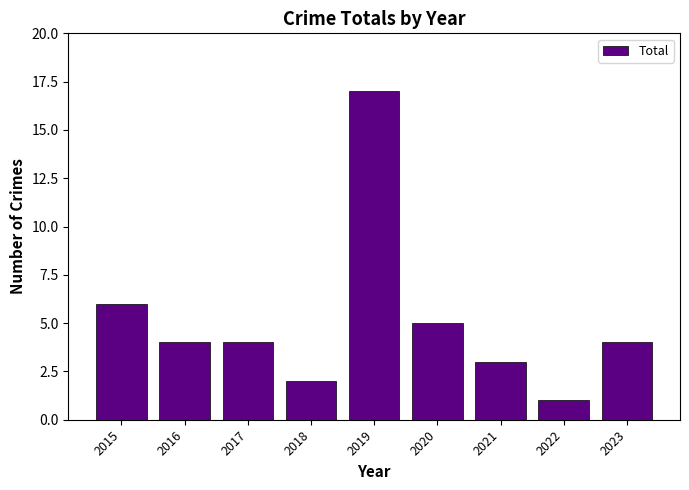

At which category does the chart reach its minimum across all series?

2022